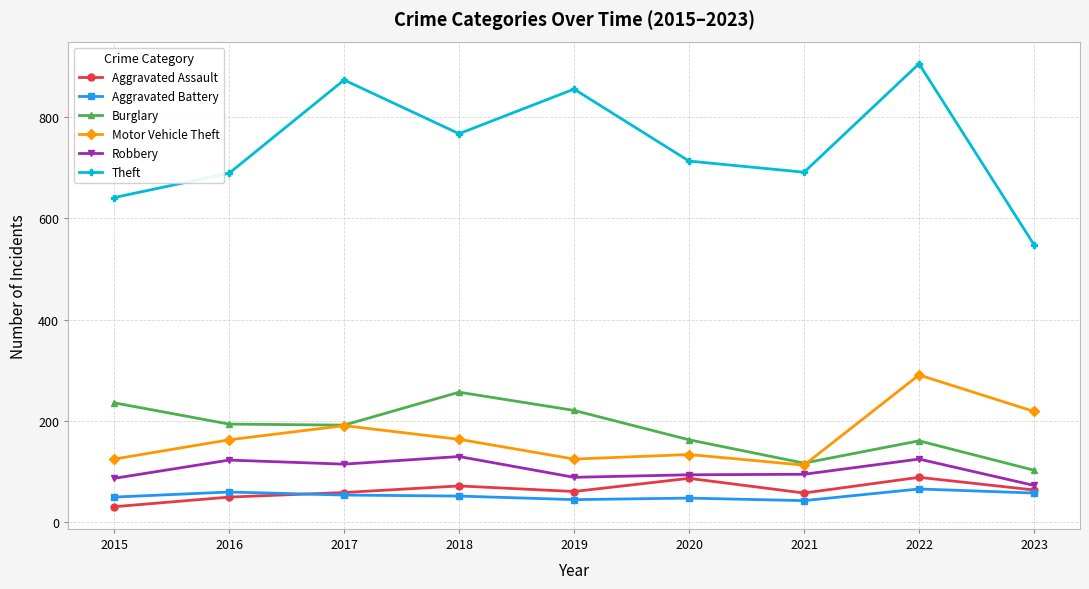

What is the difference between the second highest and minimum values in the Burglary series?

133